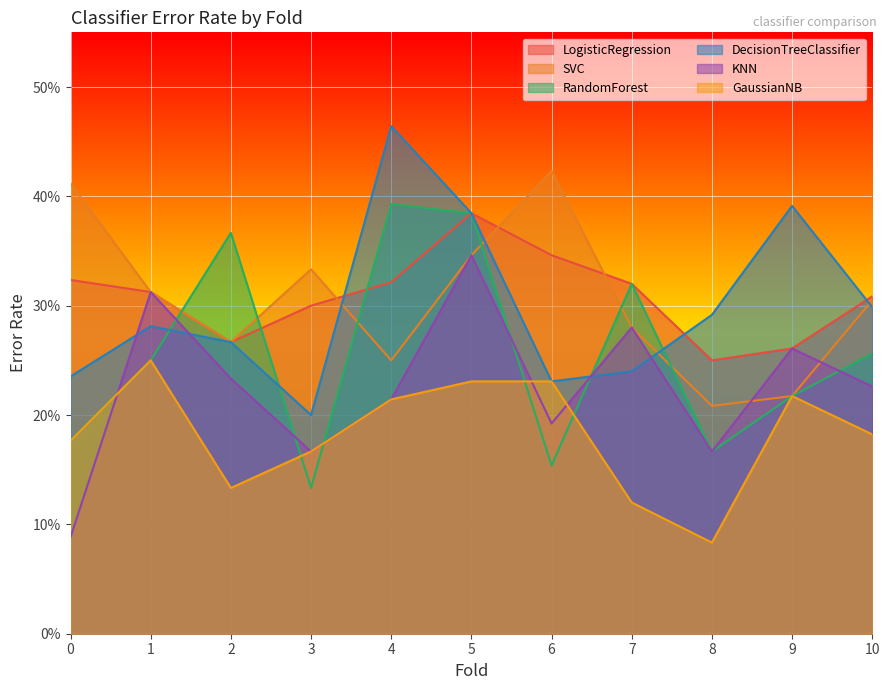

Count the number of categories in the chart.

11